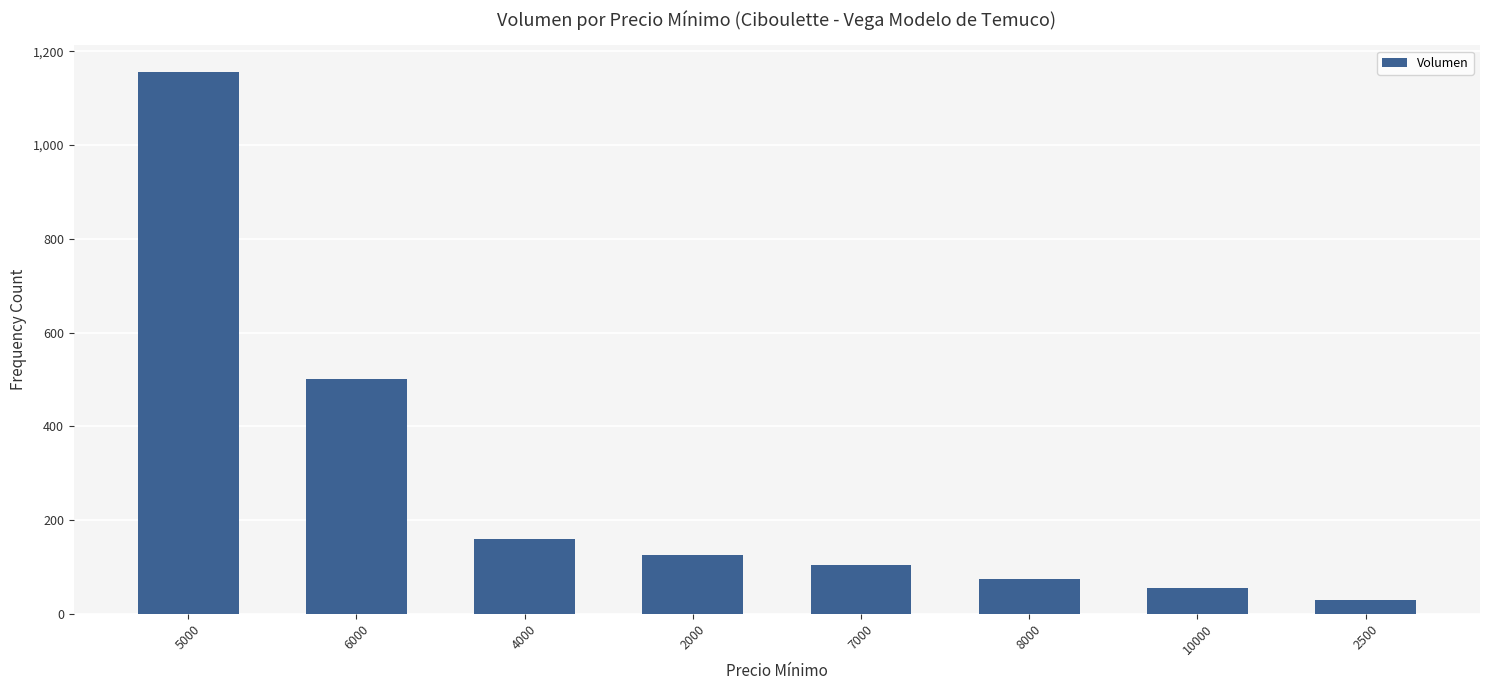

What is the ratio of the value at 8000 to the value at 10000?

1.4